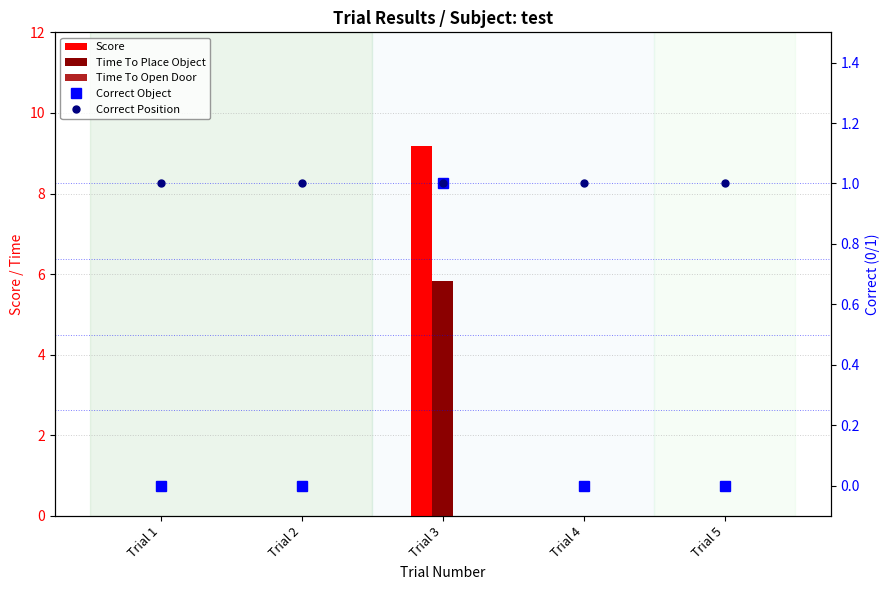

Which series has the largest total across all categories?

Score